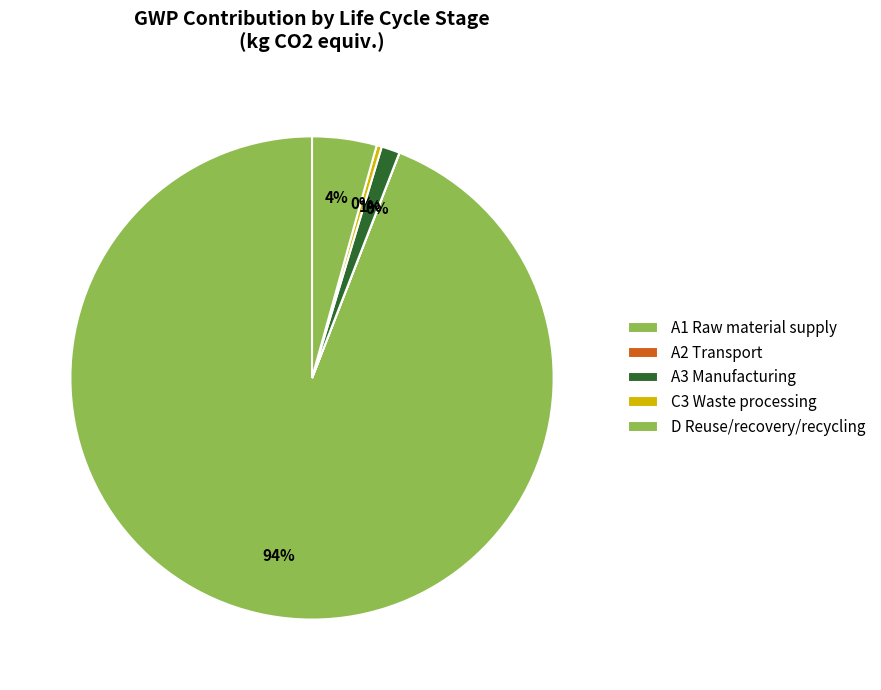

Is it true that C3 Waste processing is 1% of the pie?

False